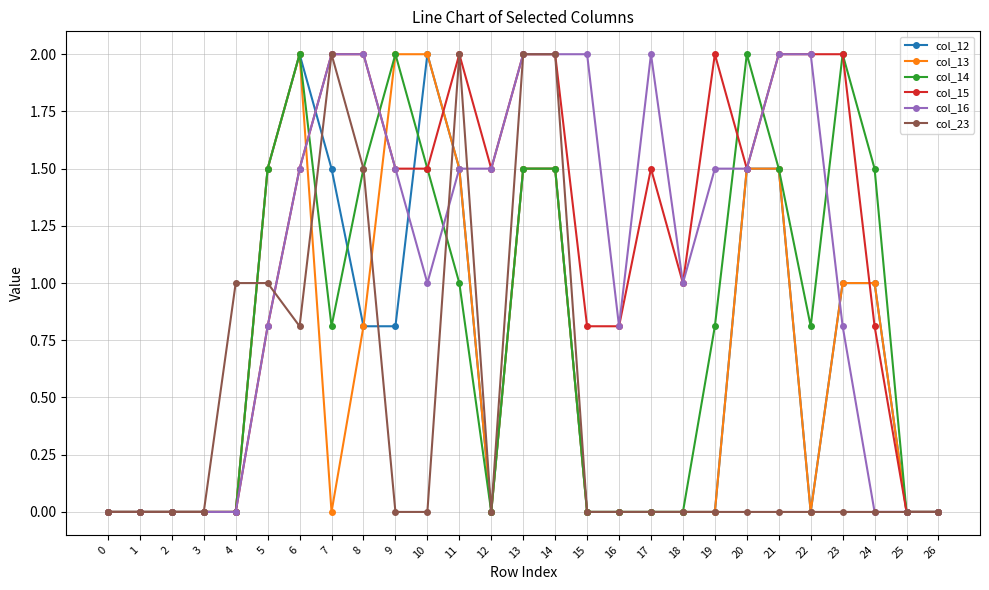

What is the maximum value for col_16?

2.0